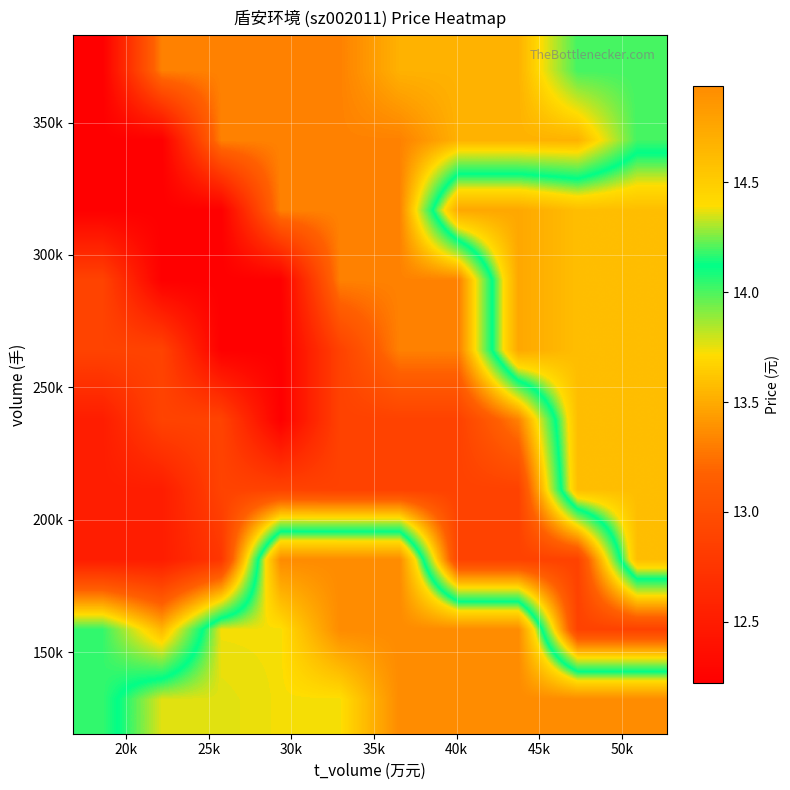

What is the maximum value shown in the chart?

14.9